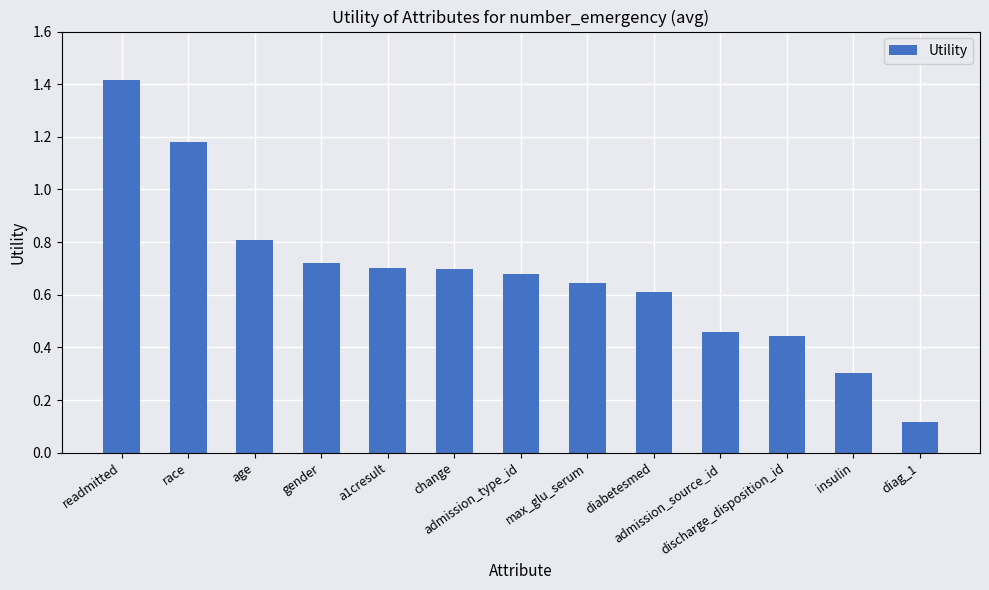

At which category does the chart reach its peak across all series?

readmitted